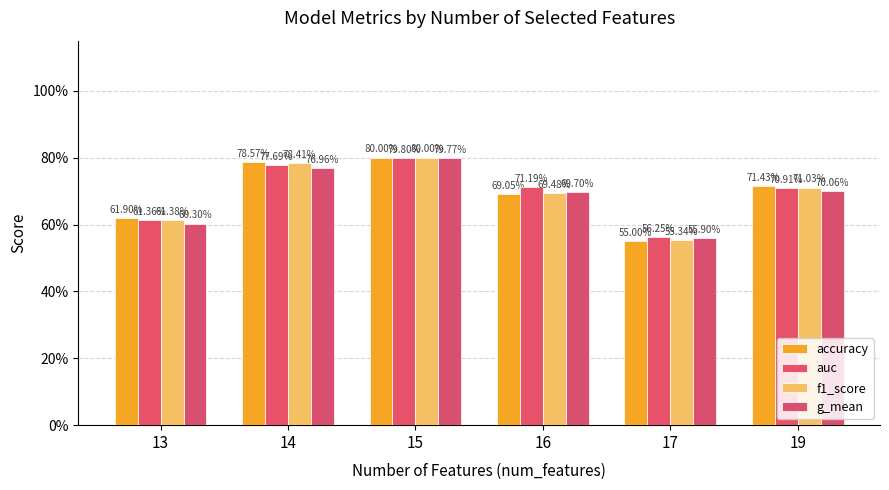

Does the chart contain any negative values?

No